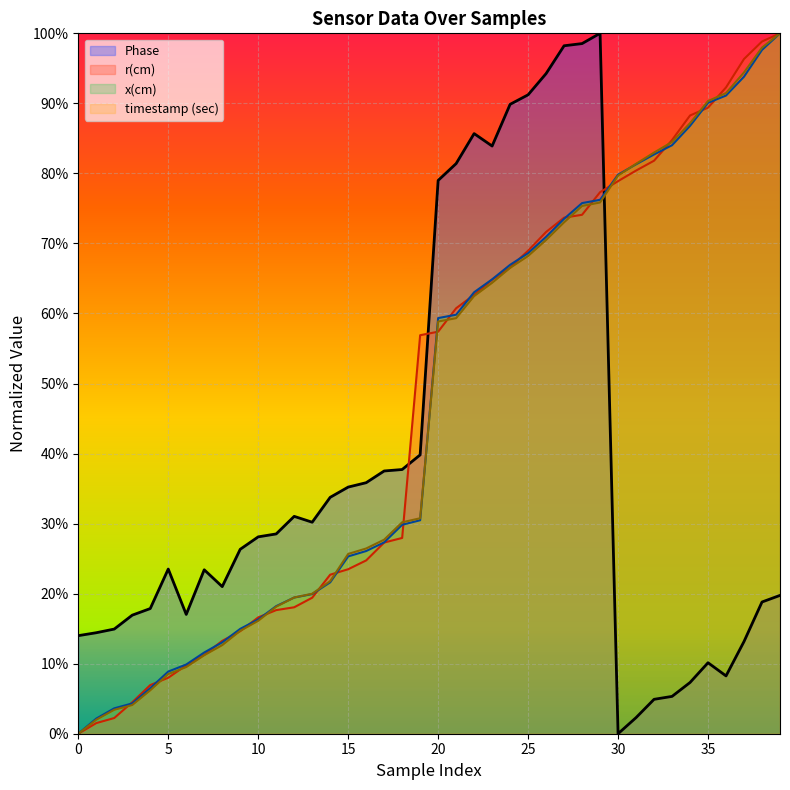

What is the value of the Phase point at the 27th from the left?

0.9